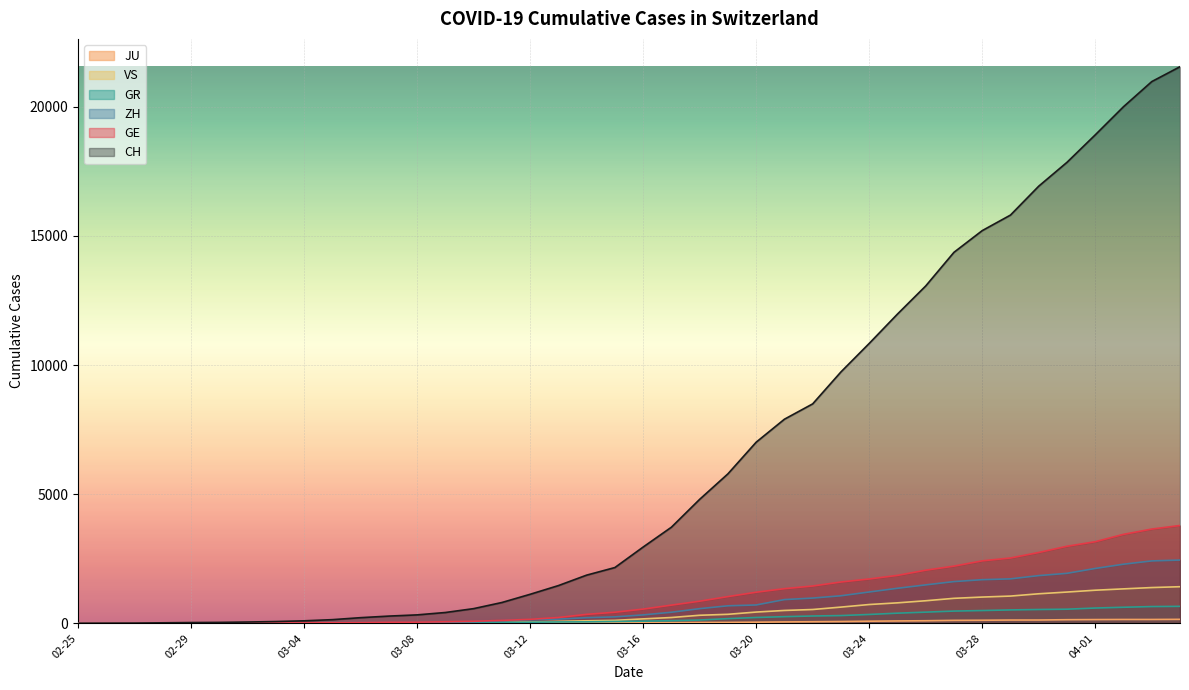

True or false: GE has more than 2 points higher than both neighbors.

False